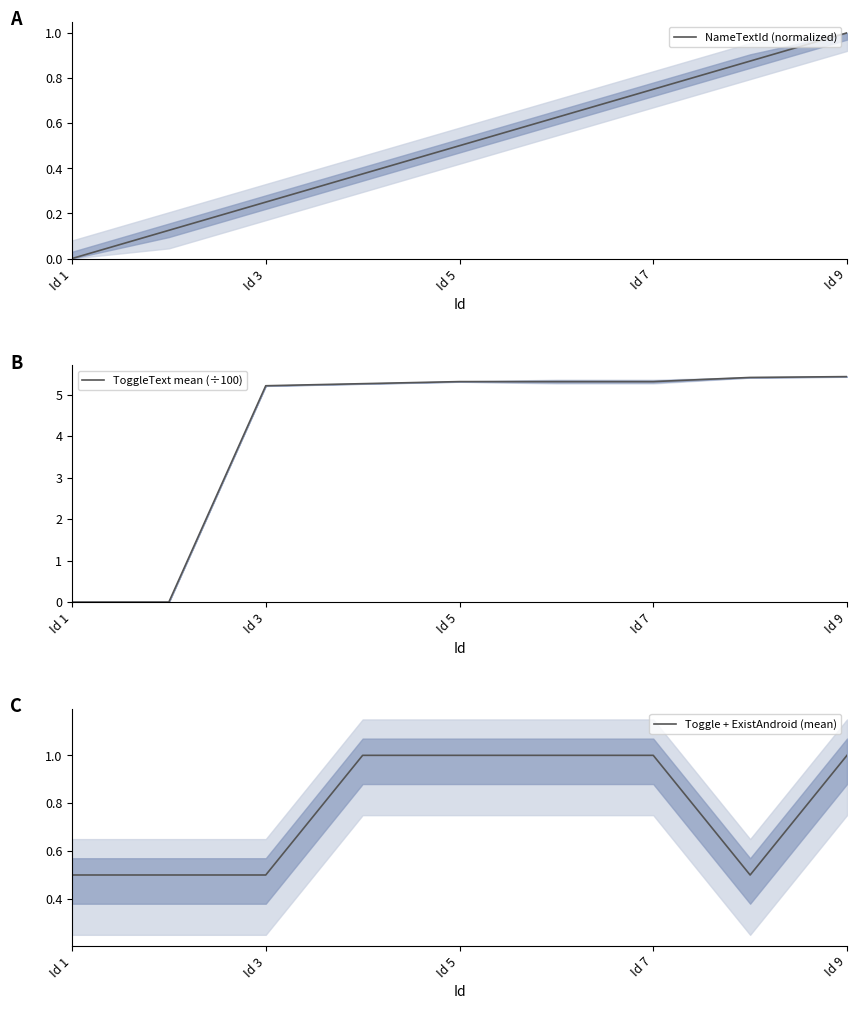

How many positive values does the ToggleText mean (÷100) series have?

7